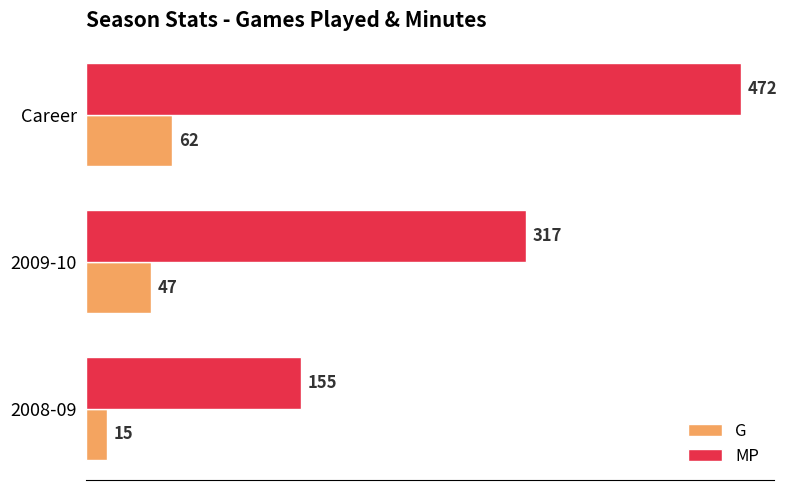

Count the number of data series in this chart.

2